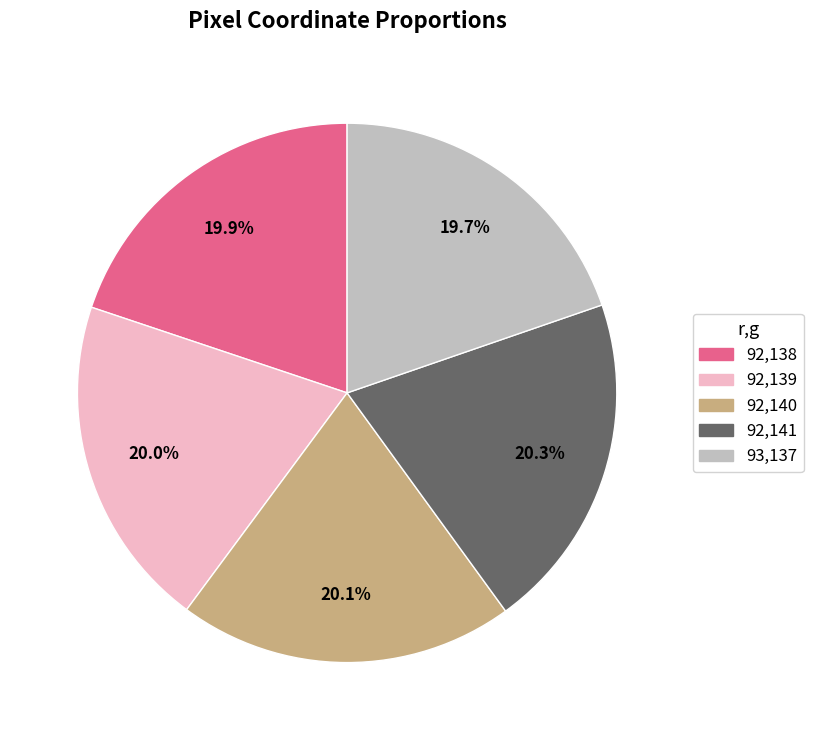

Is there any slice that represents more than half of the pie?

No